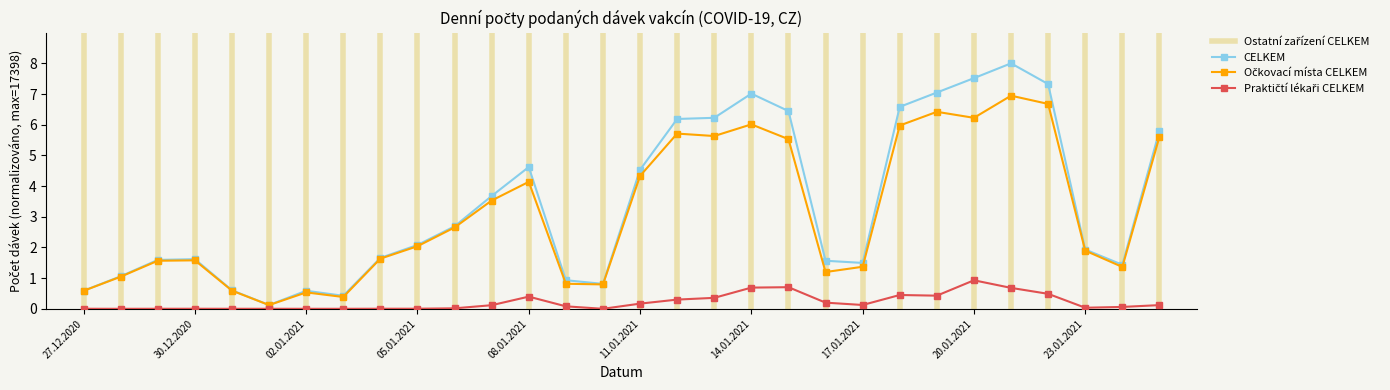

Where is the first local minimum for Očkovací místa CELKEM?

01.01.2021